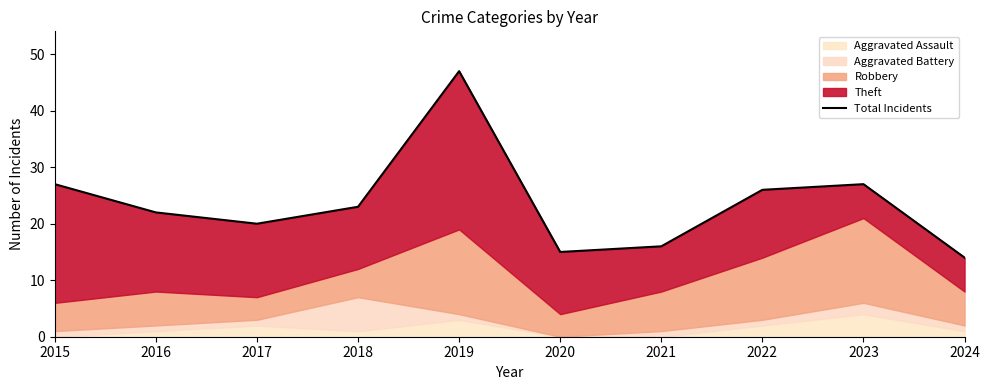

What is the value of the 3rd point from the left?

20